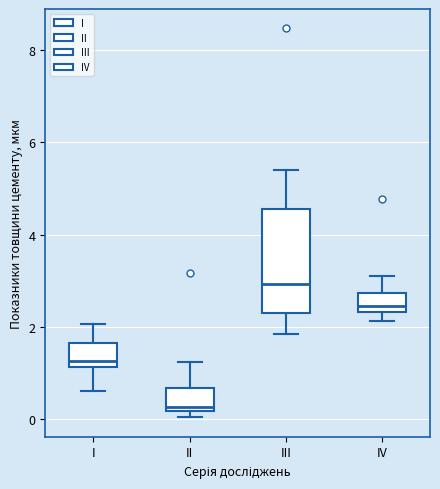

Reading left to right, transcribe this box plot: for each box, give where its median line is, the range the box spans, and where its two whiskers end, as read against the y-axis. The values are not printed on the chart, so give them approximately, as read against the axis.

I: median 1.2 (just above the box's lower edge), box 1.2 to 1.6, whiskers 0.6 to 2.0
II: median 0.2 (just above the box's lower edge), box 0.2 to 0.6, whiskers 0.0 to 1.2
III: median 3.0, box 2.4 to 4.6, whiskers 1.8 to 5.4
IV: median 2.4 (just above the box's lower edge), box 2.4 to 2.8, whiskers 2.2 to 3.0